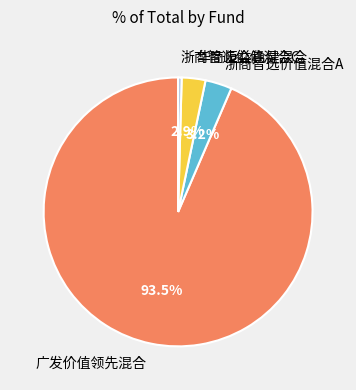

To the nearest percent, what percentage of the pie is 浙商智选价值混合A?

3%